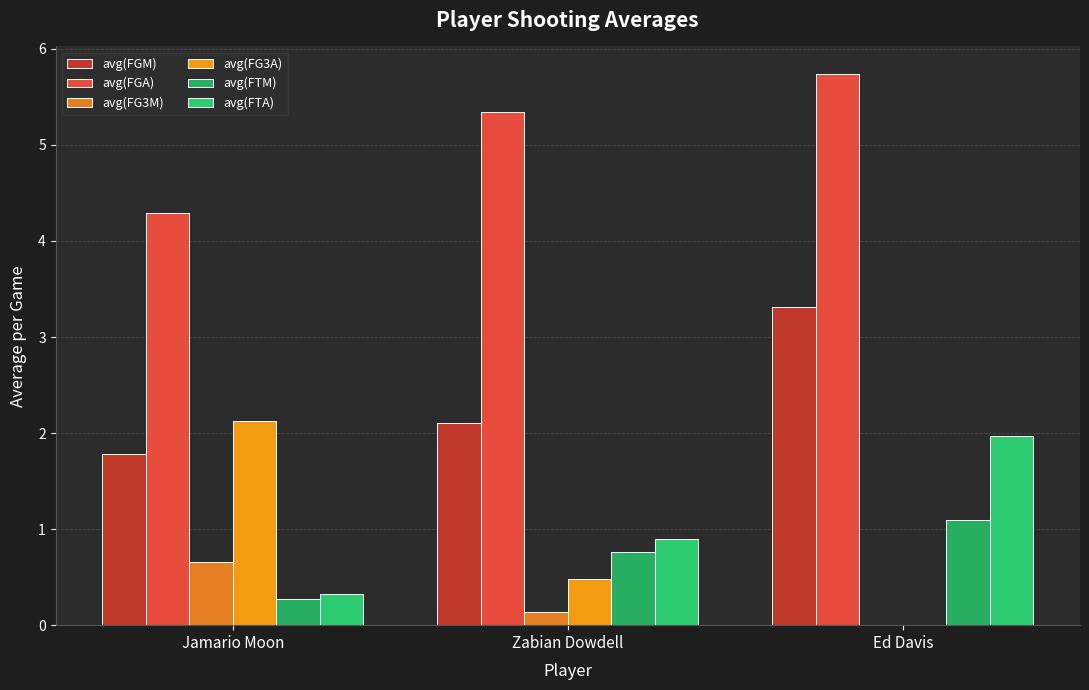

Which series has the largest total across all categories?

avg(FGA)